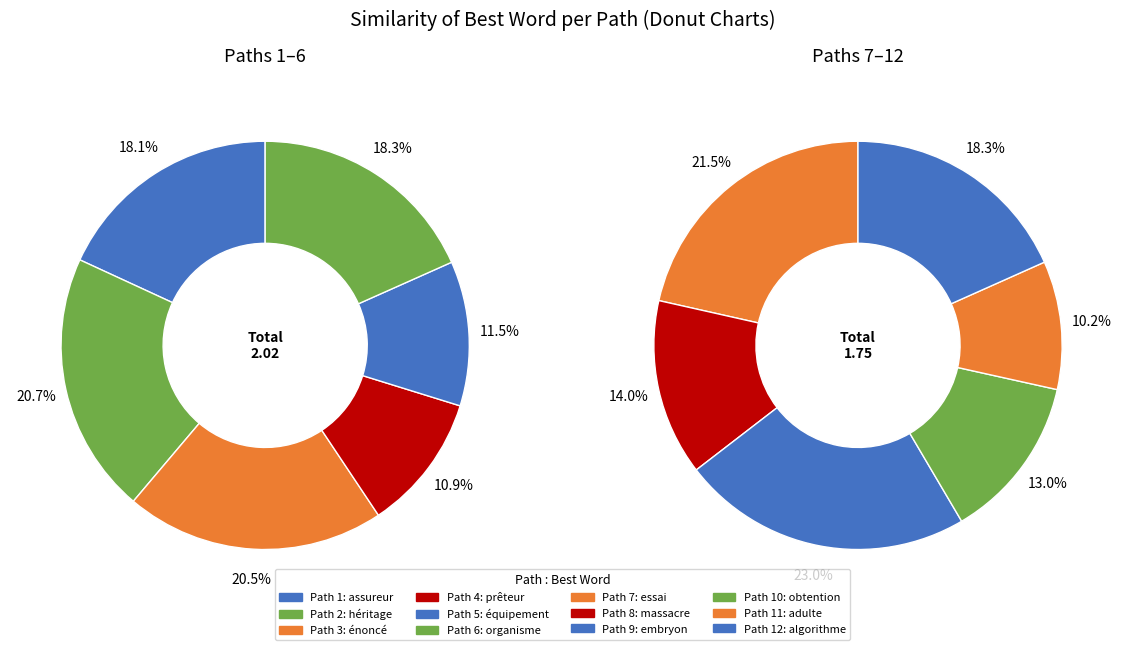

Between Path 4 and Path 5, which is larger?

Path 5